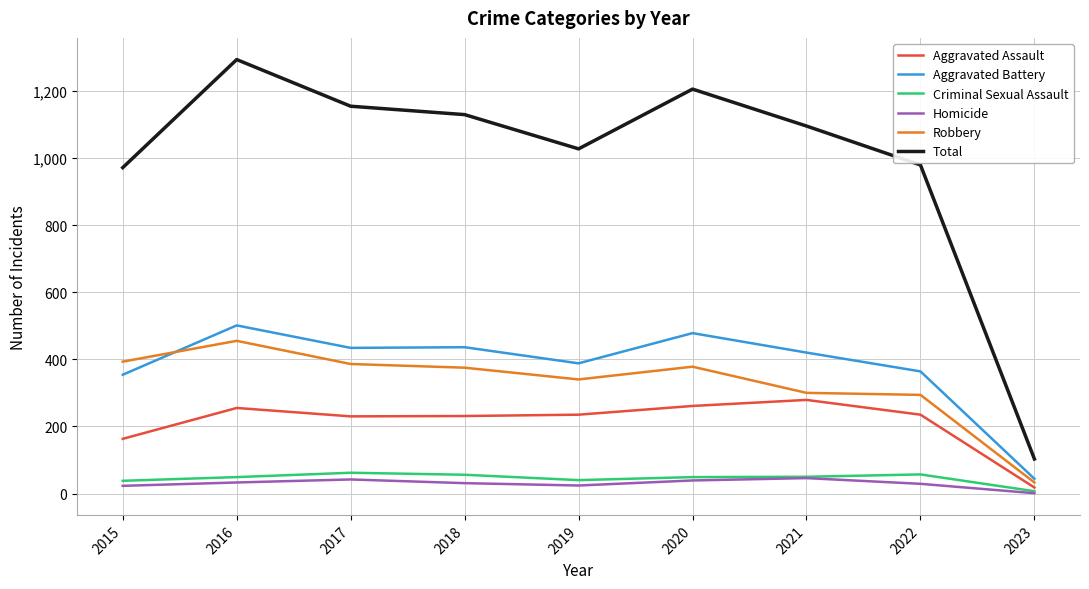

Rank the series at 2018 from lowest to highest value.

Homicide, Criminal Sexual Assault, Aggravated Assault, Robbery, Aggravated Battery, Total